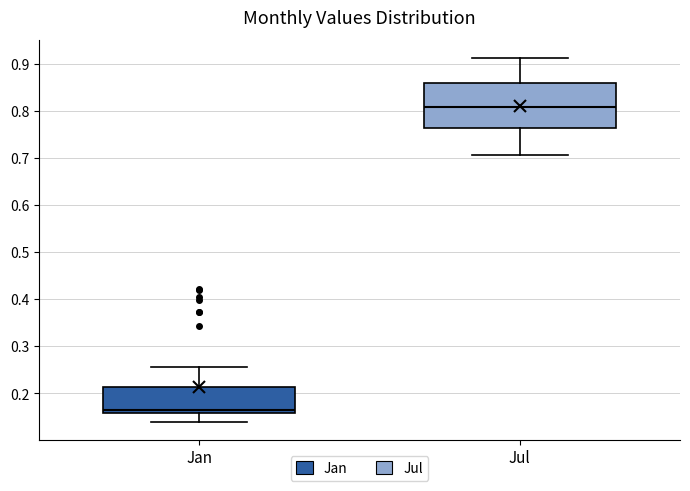

Reading left to right, read every box against the y-axis: the position of its median line, the range the box covers, and the ends of its whiskers. The values are not printed on the chart, so give them approximately, as read against the axis.

Jan: median 0.16 (just above the box's lower edge), box 0.16 to 0.21, whiskers 0.14 to 0.26
Jul: median 0.81, box 0.76 to 0.86, whiskers 0.71 to 0.91